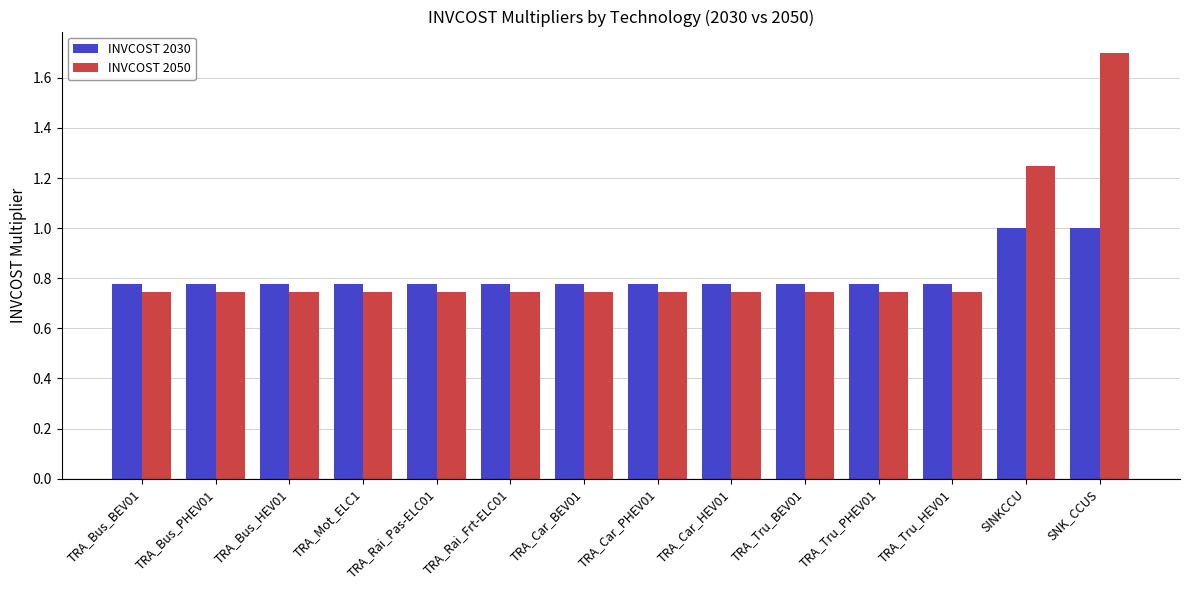

At which category does the chart reach its peak across all series?

SNK_CCUS